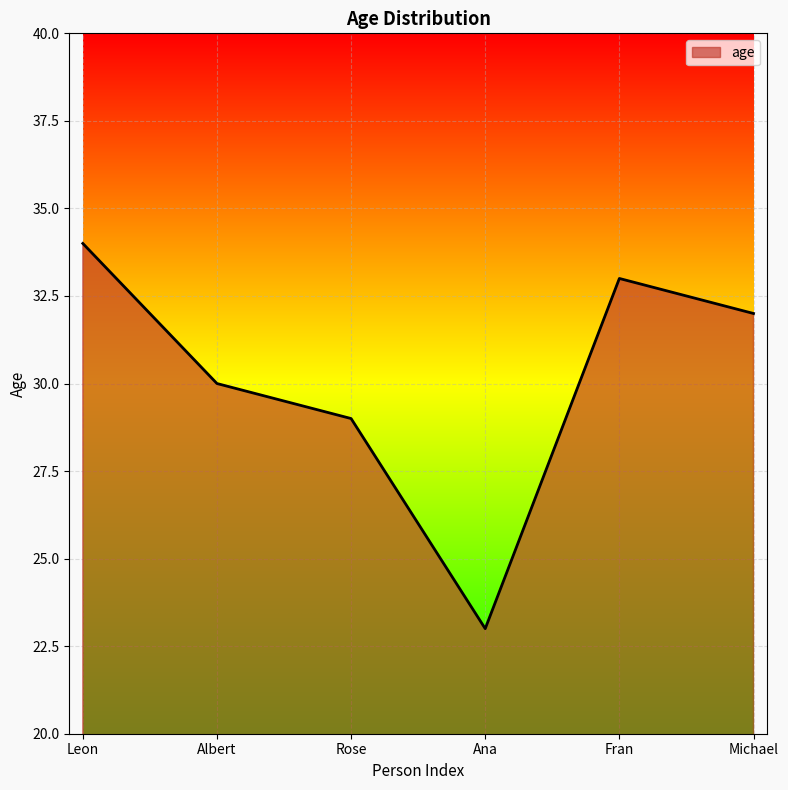

List the labels in order of value, smallest first.

Ana, Rose, Albert, Michael, Fran, Leon